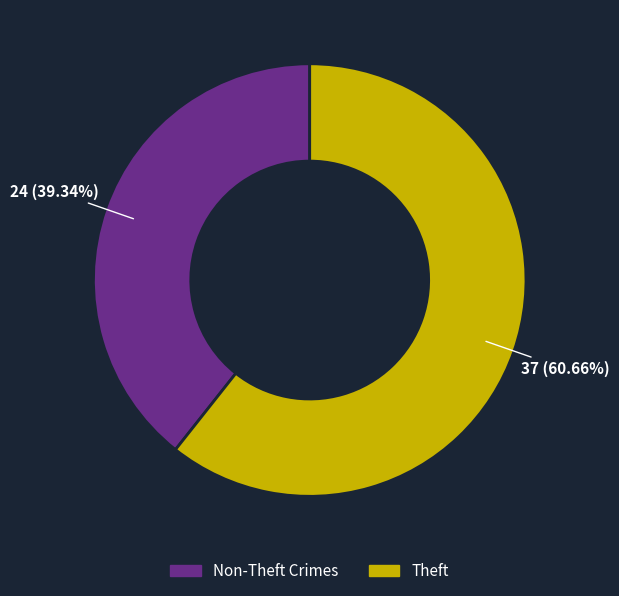

Is there any slice that represents more than half of the pie?

Yes